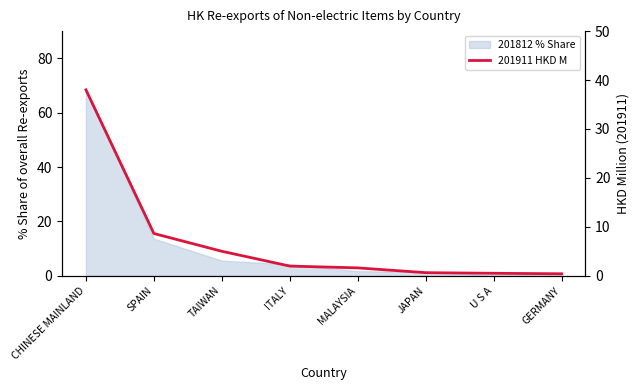

The chart shows a value of 38.0 at CHINESE MAINLAND. True or false?

True